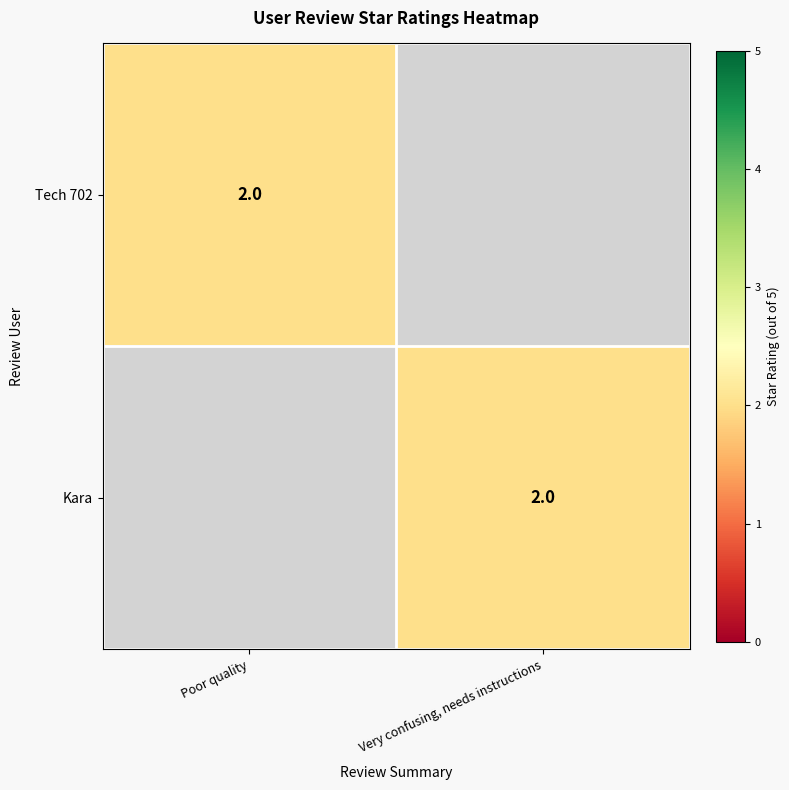

The value of Kara at Very confusing, needs instructions is 2. True or false?

True